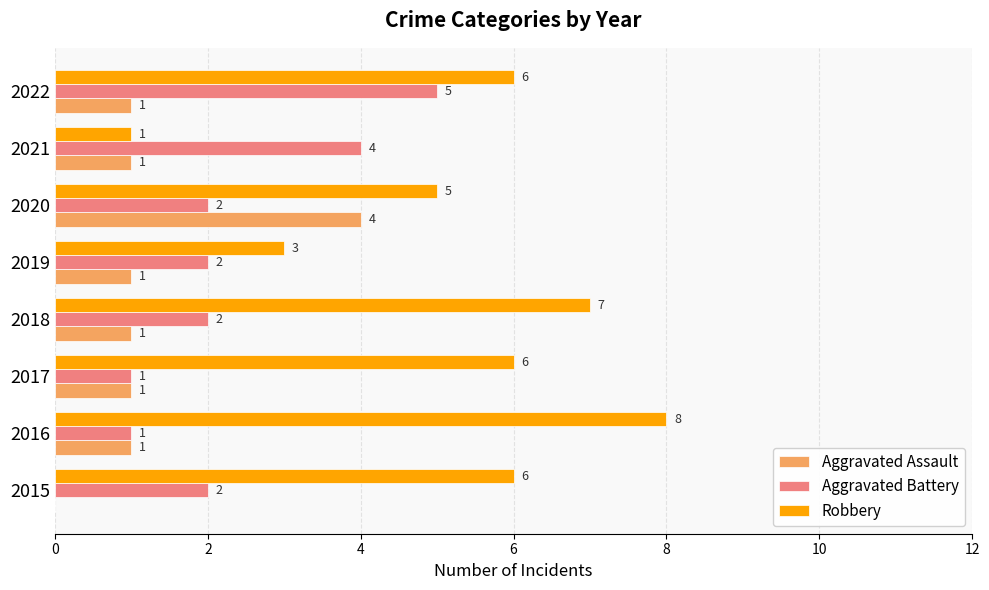

Read the Robbery value at 2019.

3